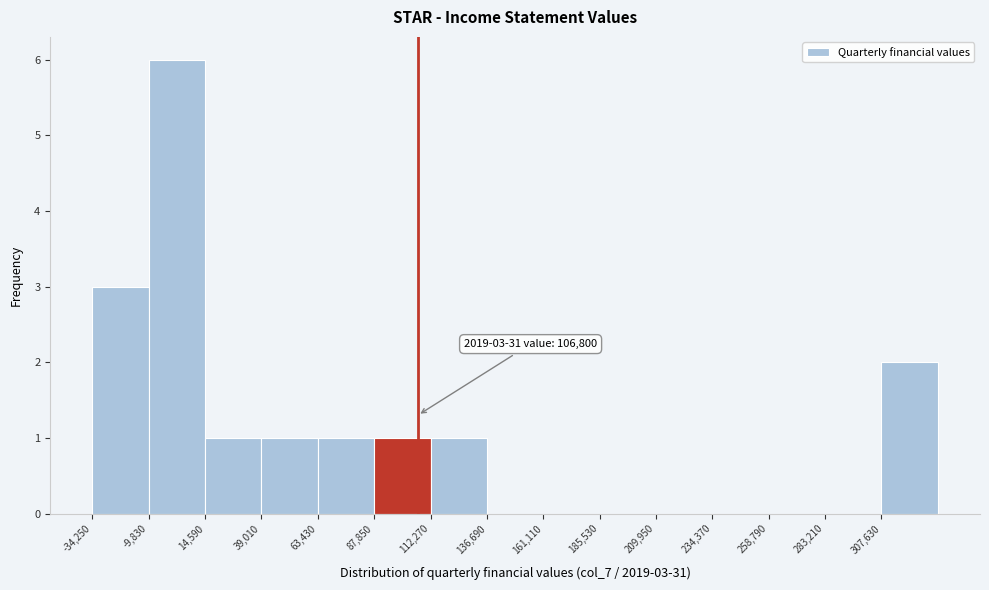

Which range on the x-axis has the tallest bar?

-10000 to 15000